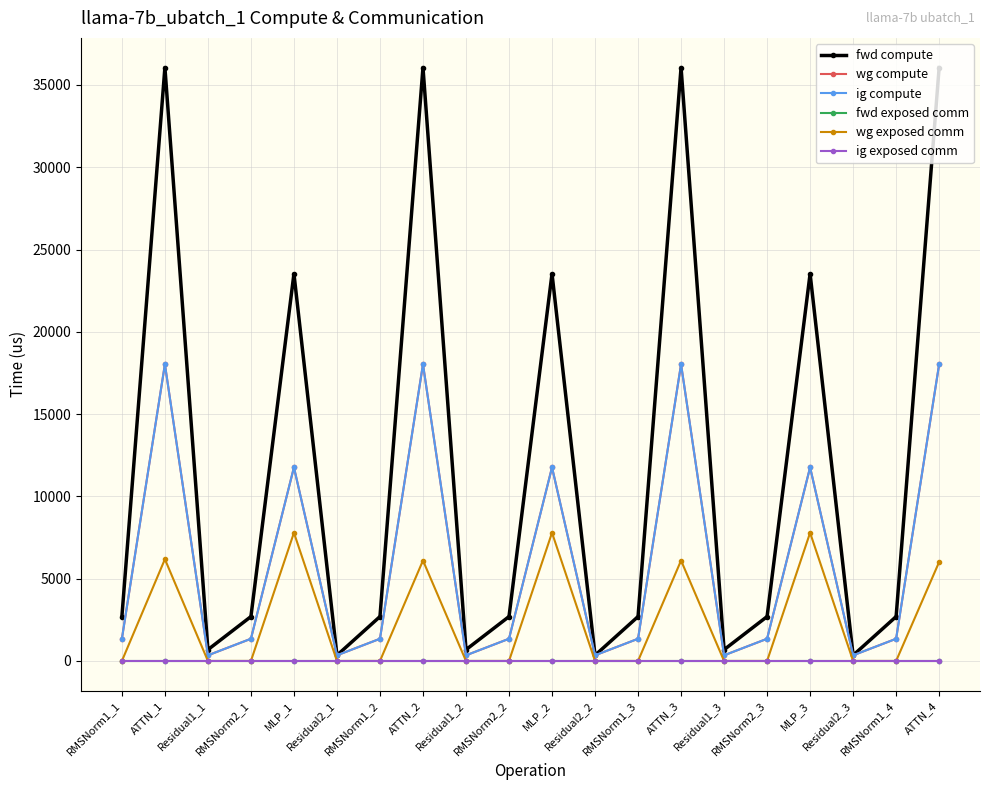

Rank the categories by wg compute value from highest to lowest.

ATTN_1, ATTN_2, ATTN_3, ATTN_4, MLP_1, MLP_2, MLP_3, RMSNorm1_1, RMSNorm2_1, RMSNorm1_2, RMSNorm2_2, RMSNorm1_3, RMSNorm2_3, RMSNorm1_4, Residual1_1, Residual2_1, Residual1_2, Residual2_2, Residual1_3, Residual2_3